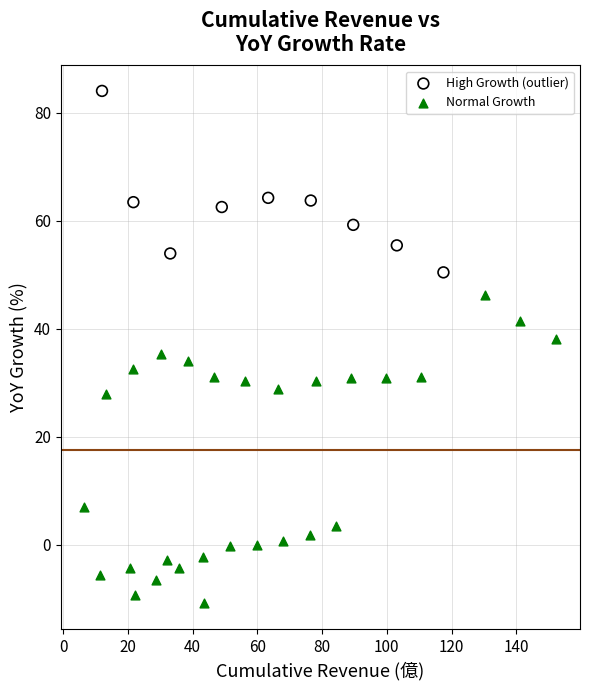

Which series has the widest spread of Y values?

Normal Growth